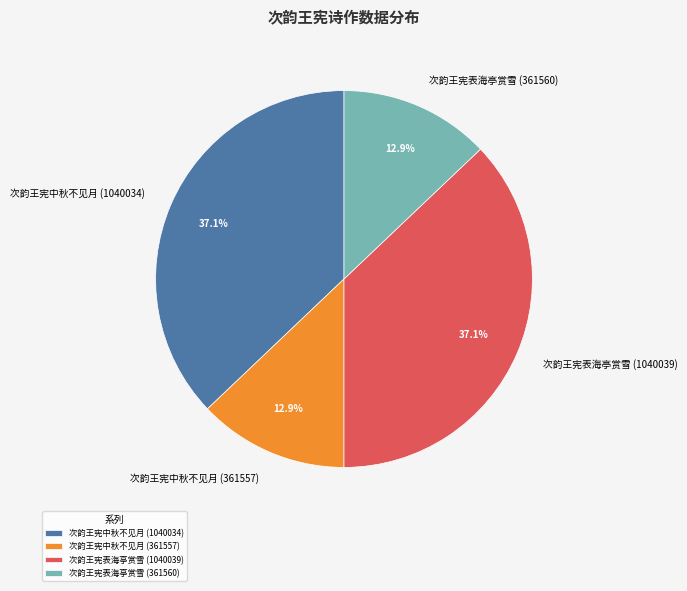

Is there a majority slice in this chart?

No